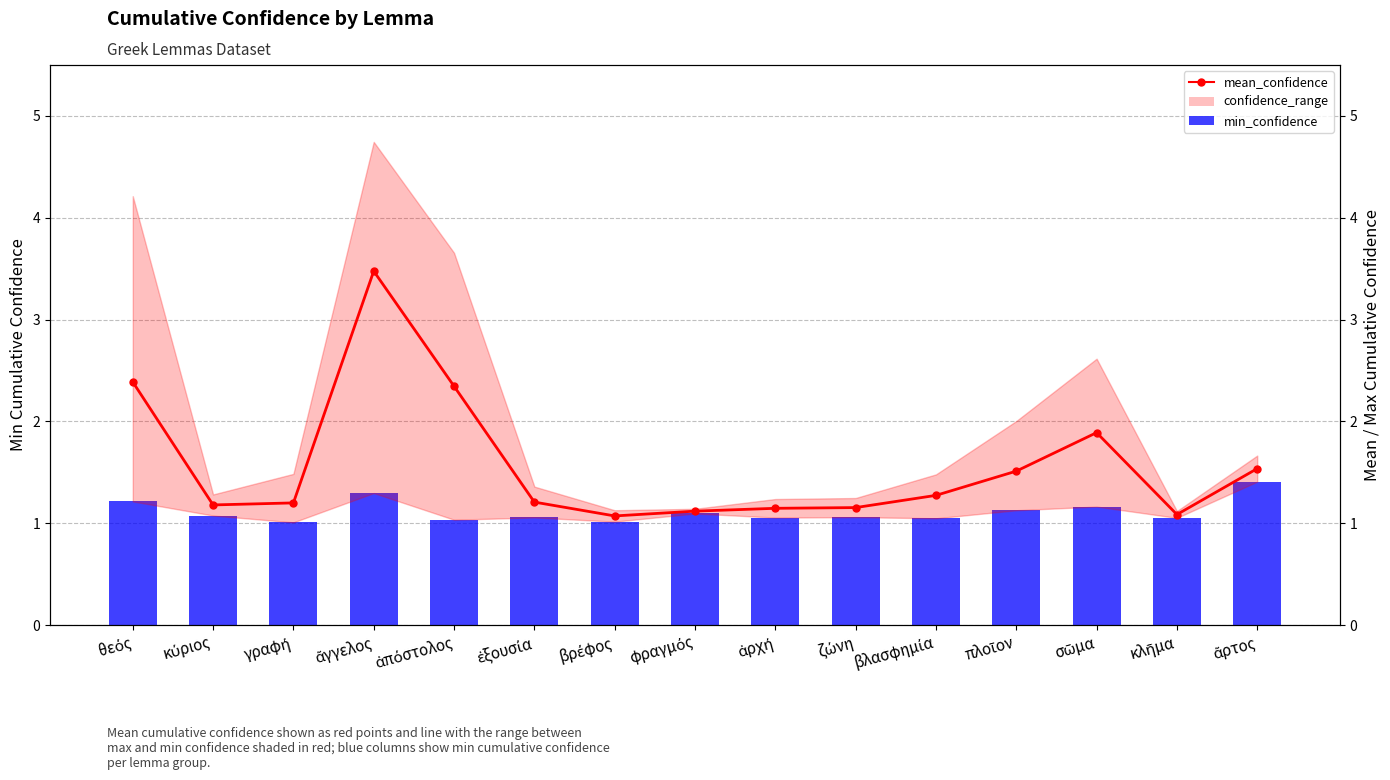

What position from the right is ζώνη?

6